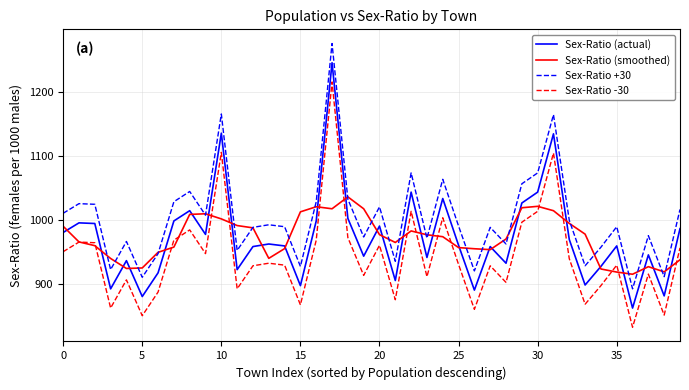

What is the lowest value of the Sex-Ratio (smoothed) series?

914.8